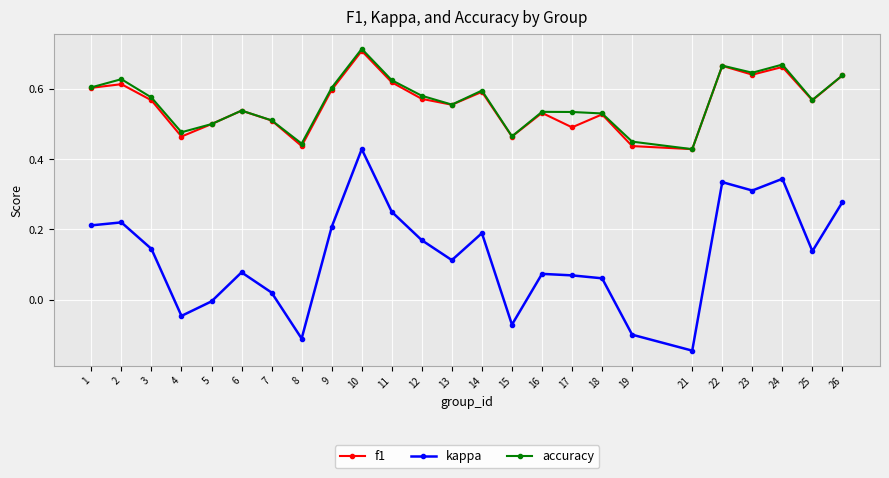

The f1 series shows 0.6 at 21. True or false?

False